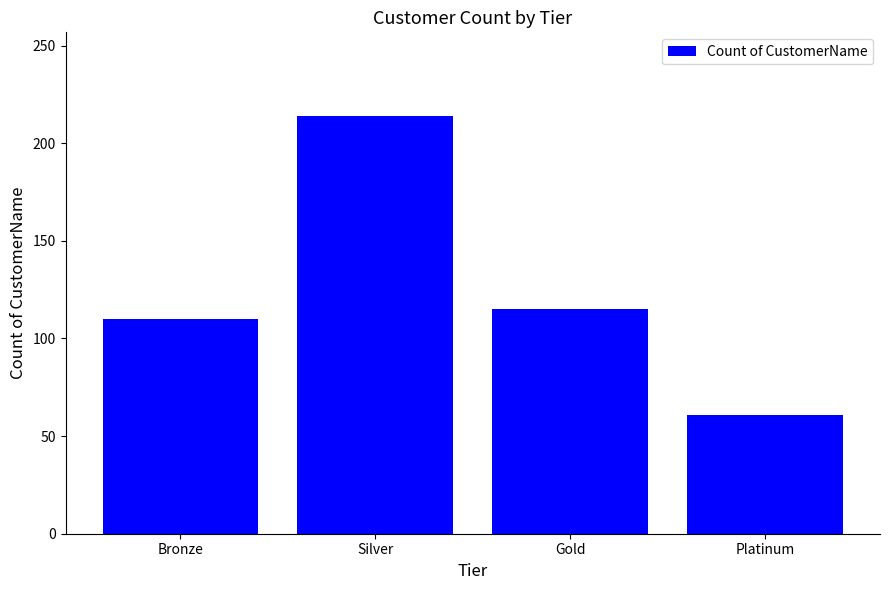

Where is the data nearest to the value 137?

Gold